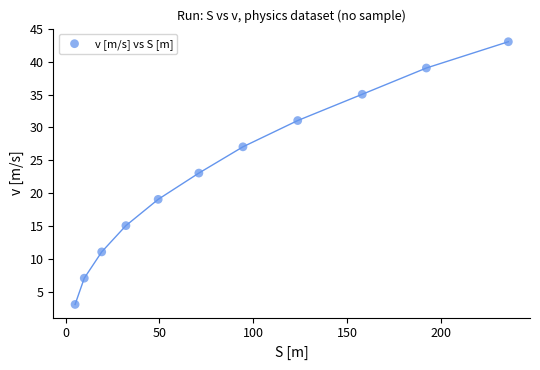

What is the range of Y values (max minus min)?

40.0